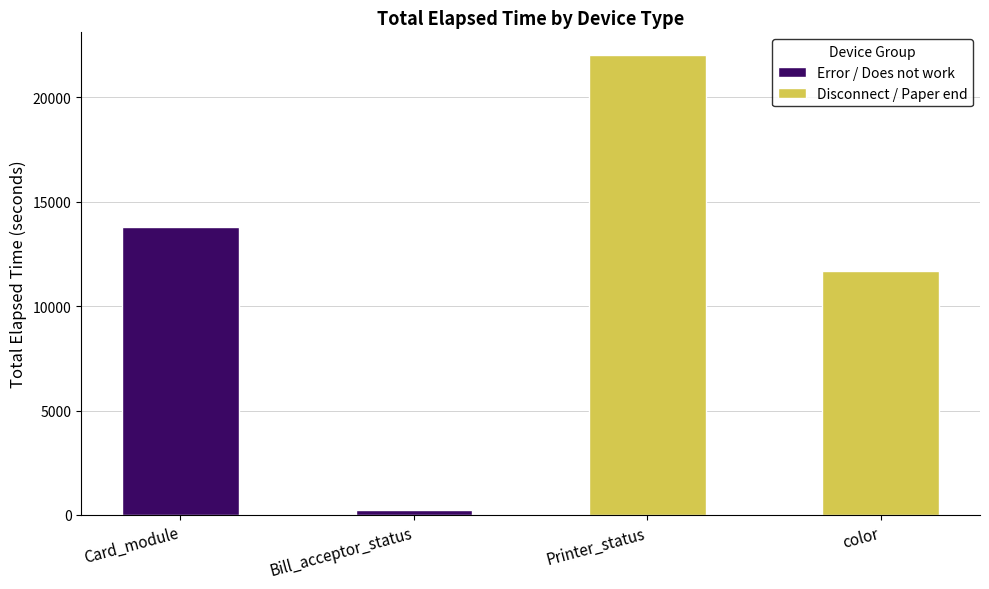

What is the smallest value displayed?

225